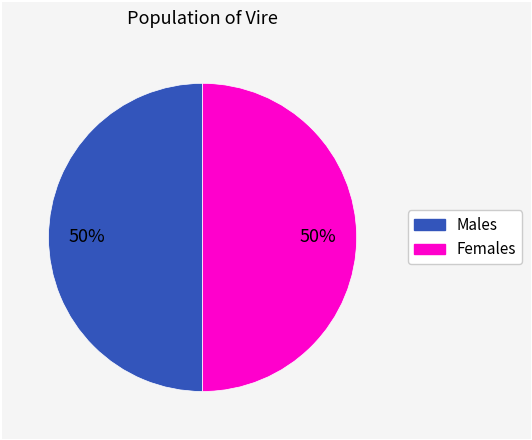

To the nearest percent, what is the average slice percentage?

50%